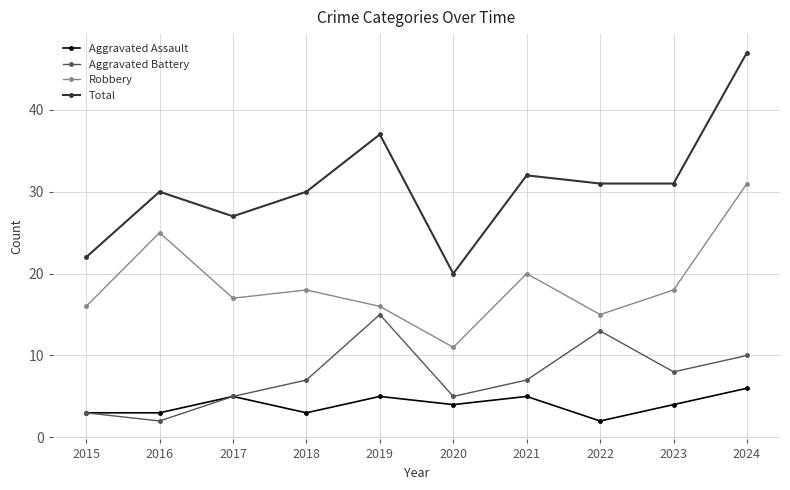

At which label is Robbery closest to 21?

2021